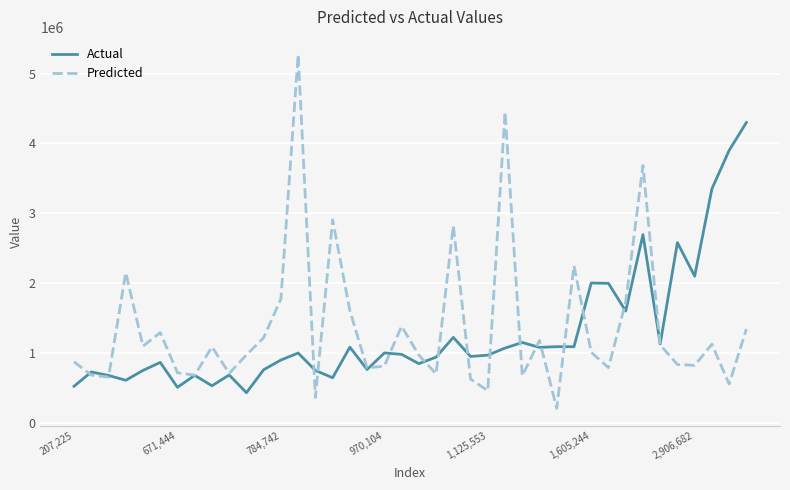

At how many categories does at least one series exceed 1529238?

17